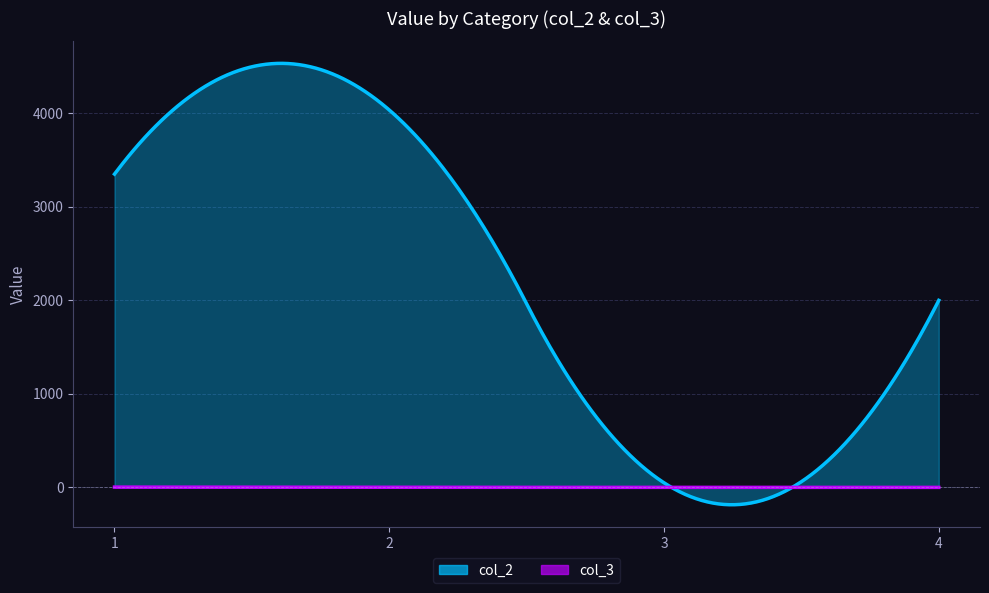

How many interior local peaks does the col_2 series have?

1